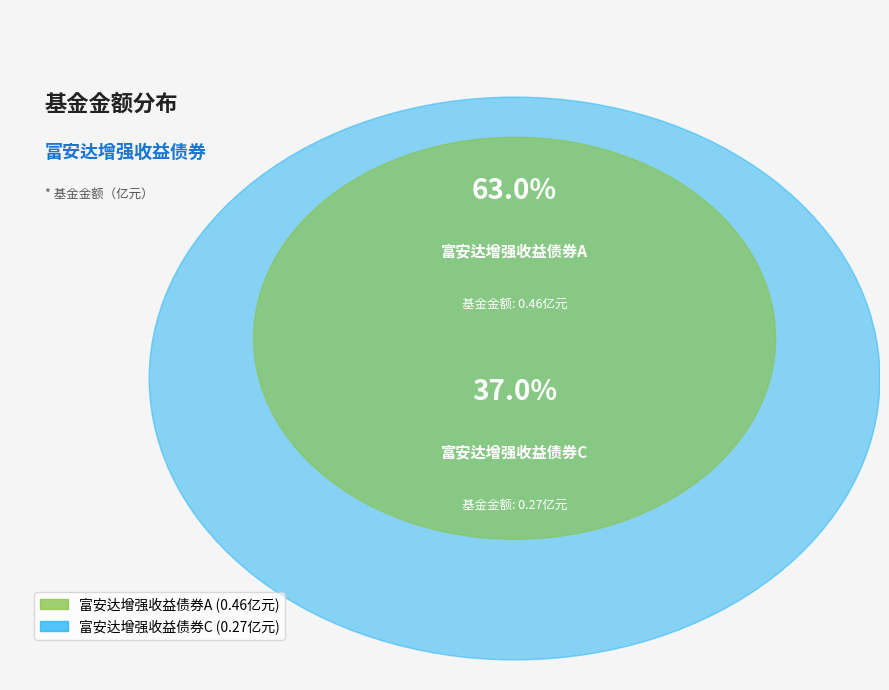

To the nearest percent, what portion does 富安达增强收益债券C represent?

37%